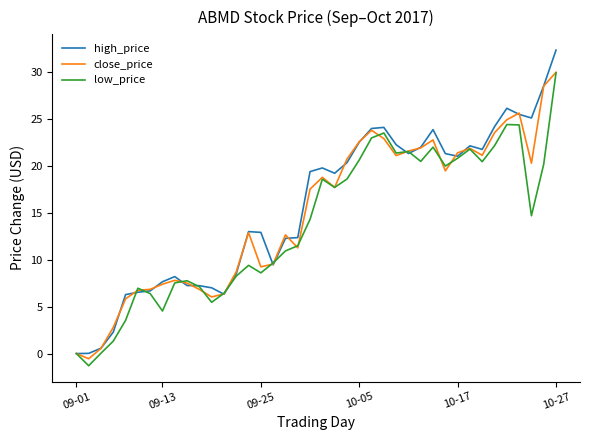

In low_price, how many points are higher than both neighbors (excluding endpoints)?

9